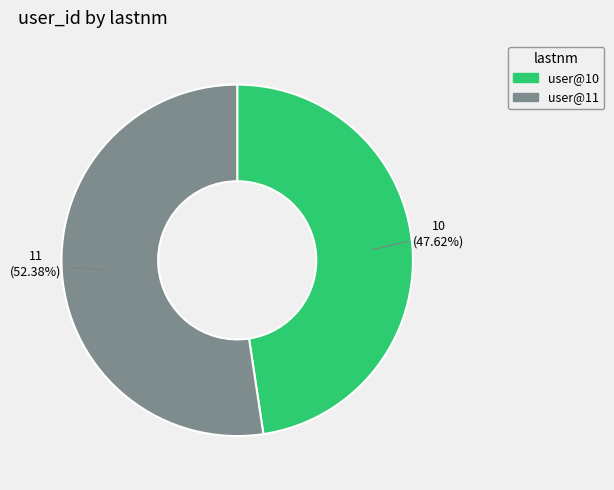

To the nearest percent, what portion does user@11 represent?

52%